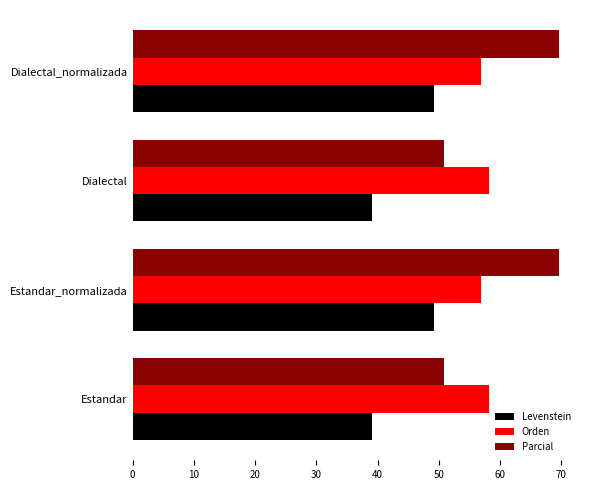

What is the greatest value displayed?

69.6